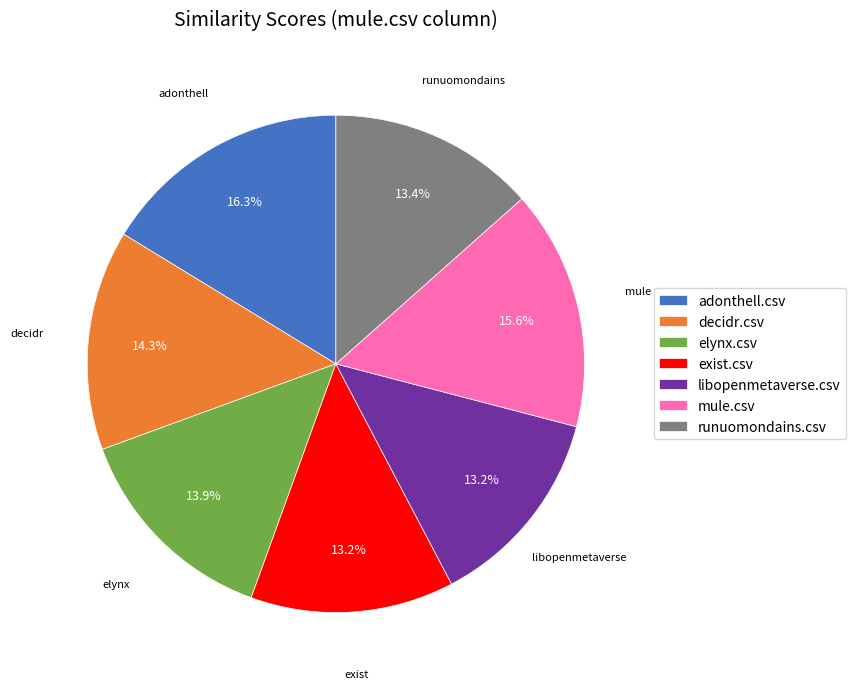

To the nearest percent, what portion does libopenmetaverse.csv represent?

13%